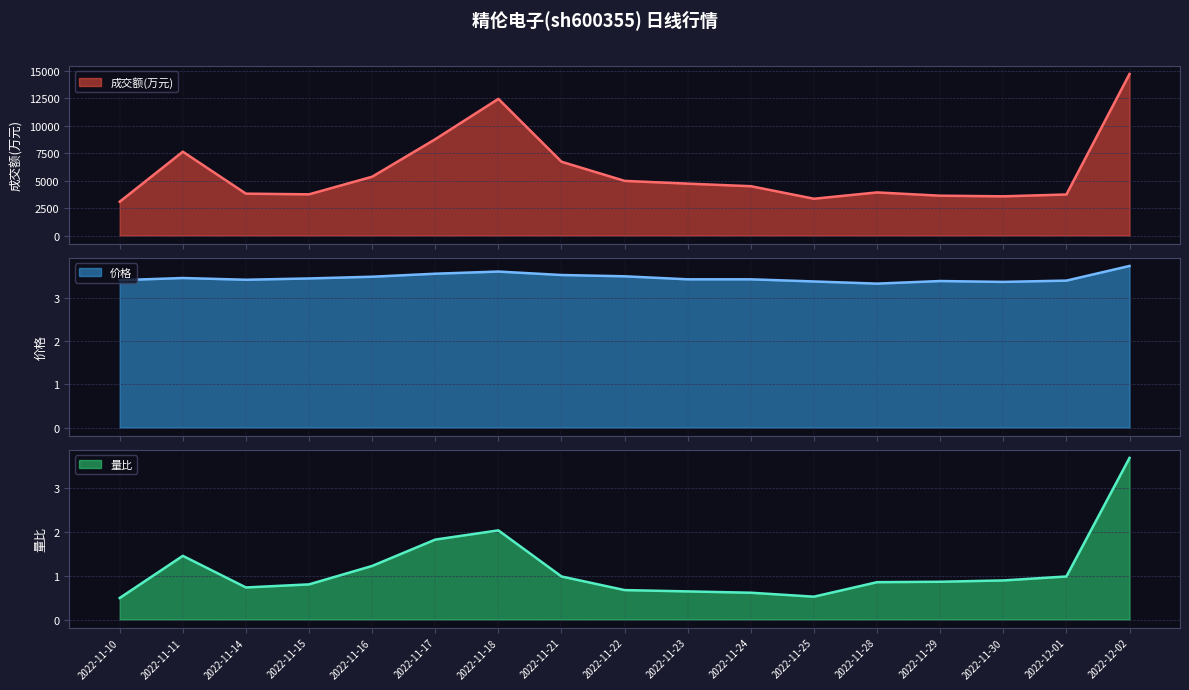

Is it true that 量比 equals 0.8 at 2022-11-15?

True